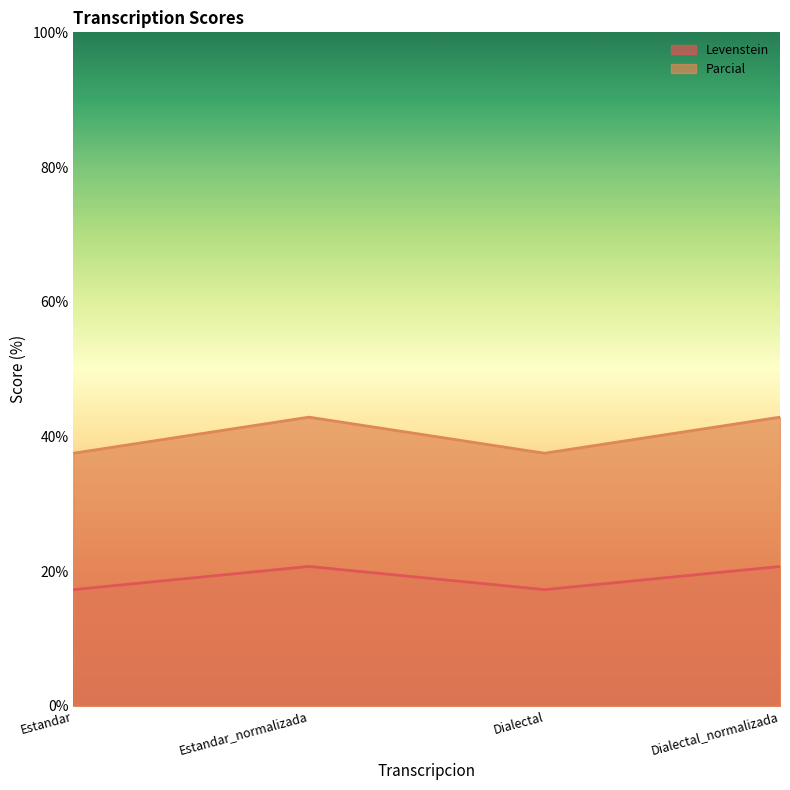

At which category is the sum across all series the highest?

Estandar_normalizada